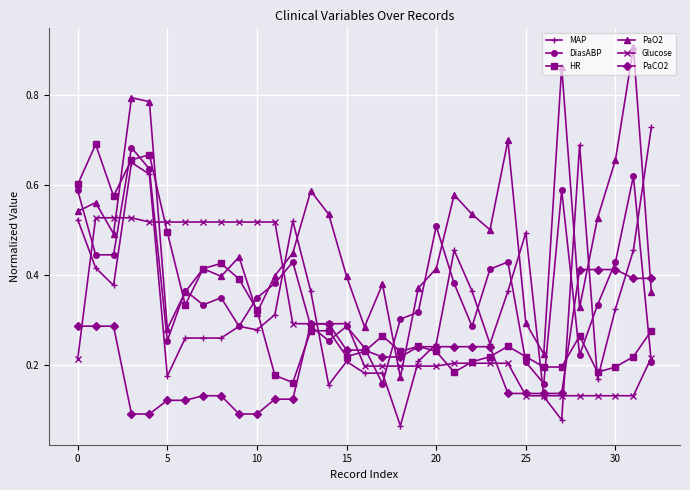

Is this an area chart (filled region under the line)?

No